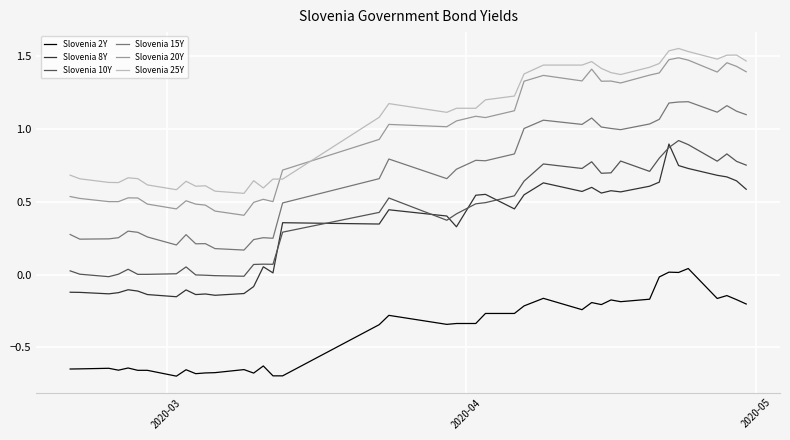

Count the number of data series in this chart.

6